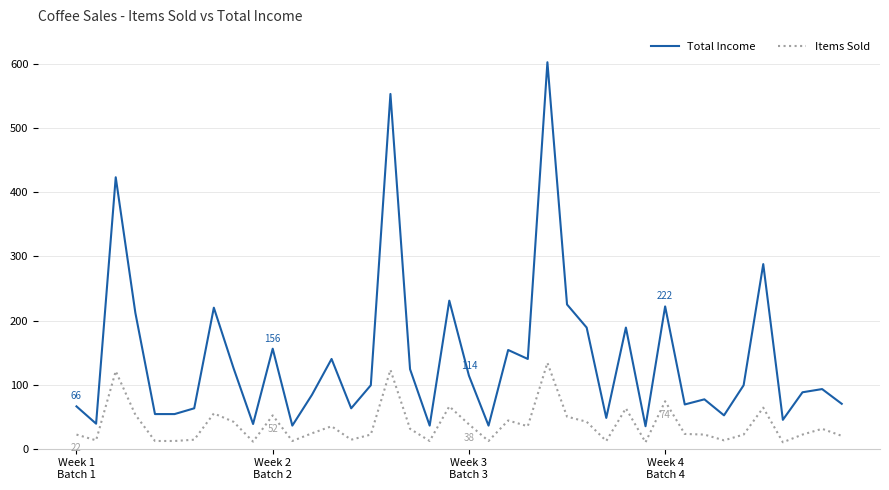

Which series has the widest spread of values?

Total Income